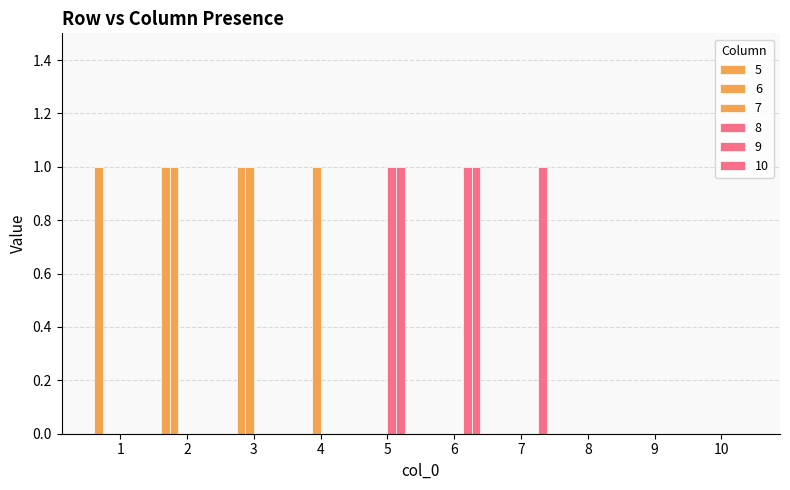

Between 5 and 3, which is larger?

5